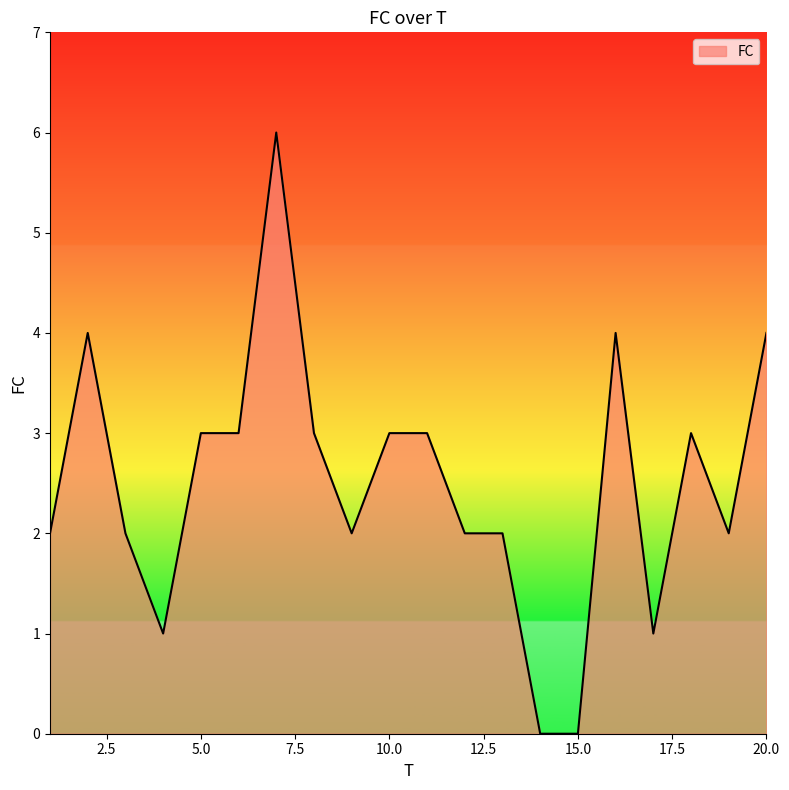

What is the maximum value shown in the chart?

6